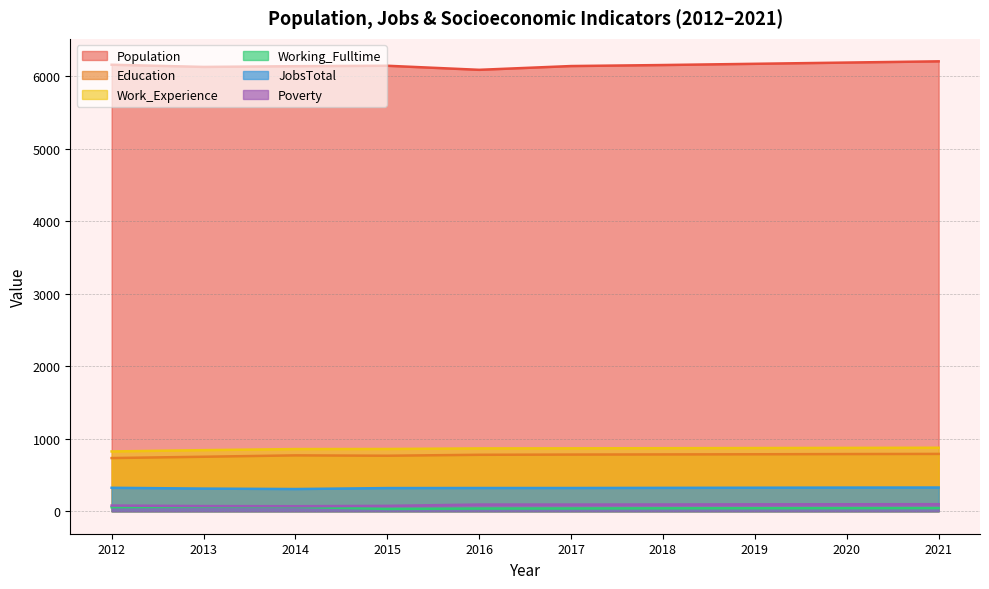

At how many categories does at least one series exceed 4934?

10